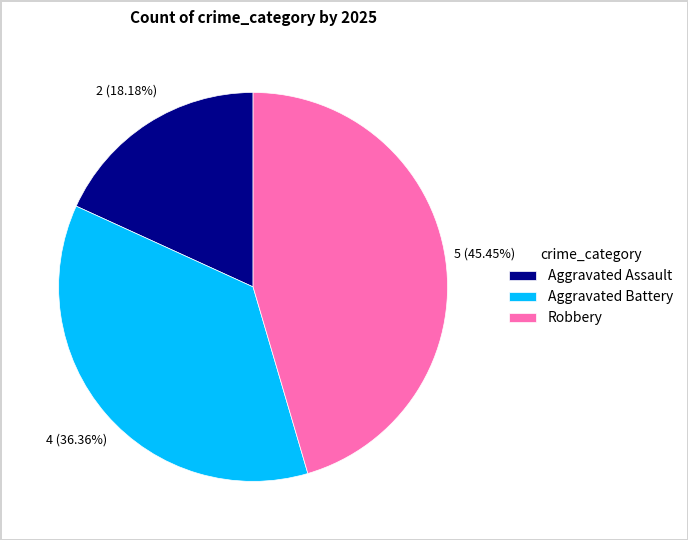

To the nearest percent, what portion does Aggravated Assault represent?

18%